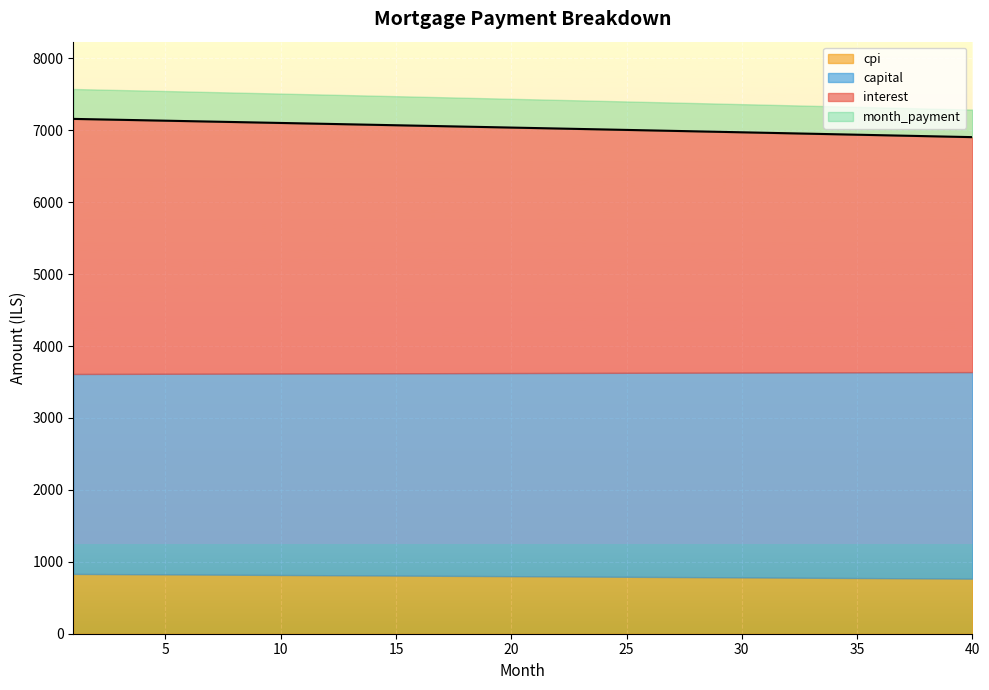

Rank the series at 32 from highest to lowest value.

month_payment, interest, capital, cpi